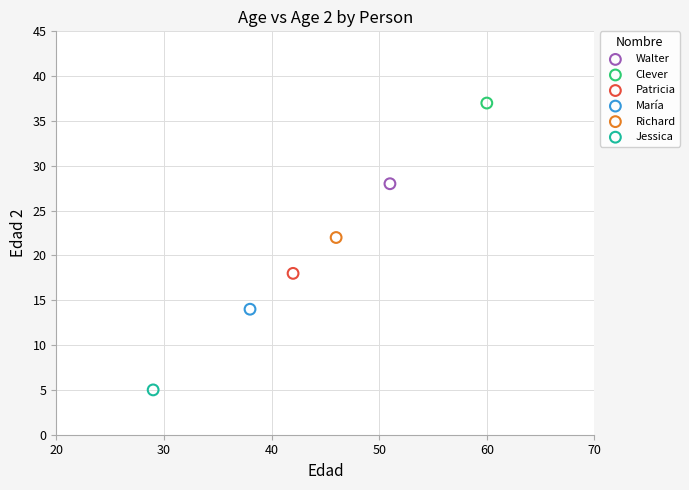

What are all the series names shown in the legend?

Walter, Clever, Patricia, María, Richard, Jessica